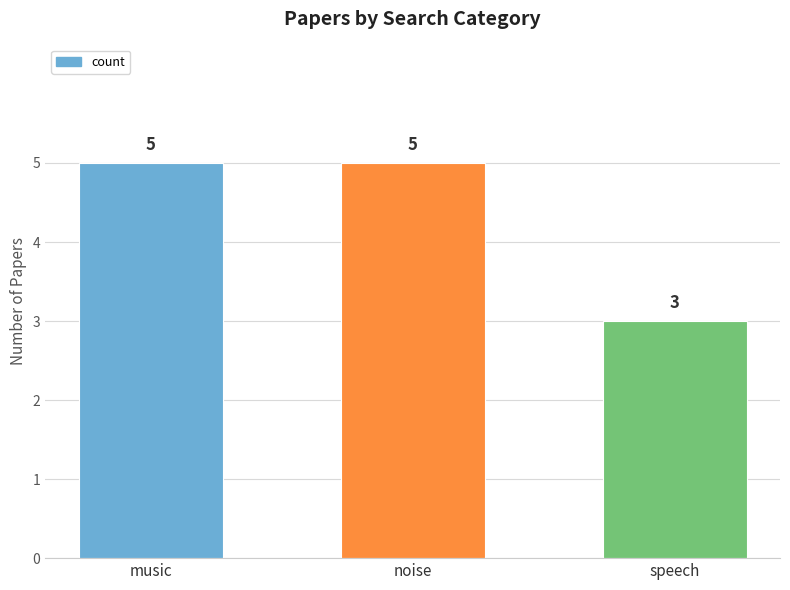

What is the ratio of the value at speech to the value at noise?

0.6